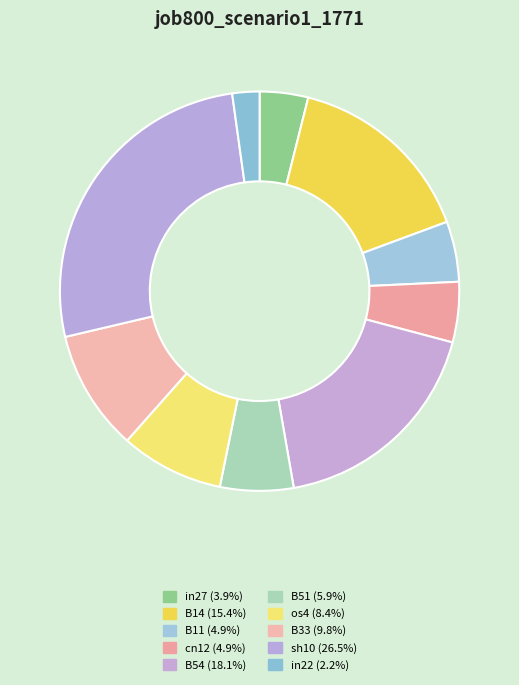

Which category has the smallest portion of the pie?

in22